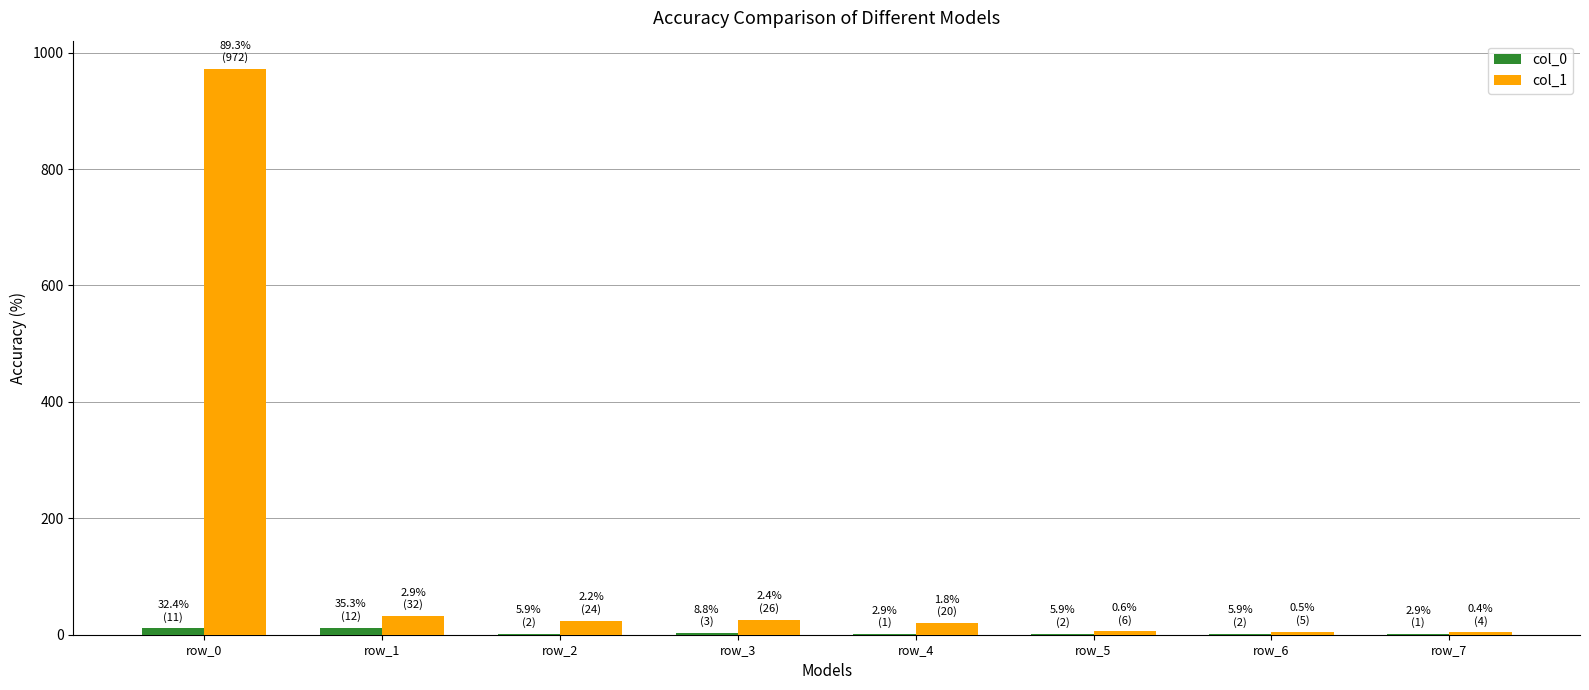

What is the maximum value shown in the chart?

972